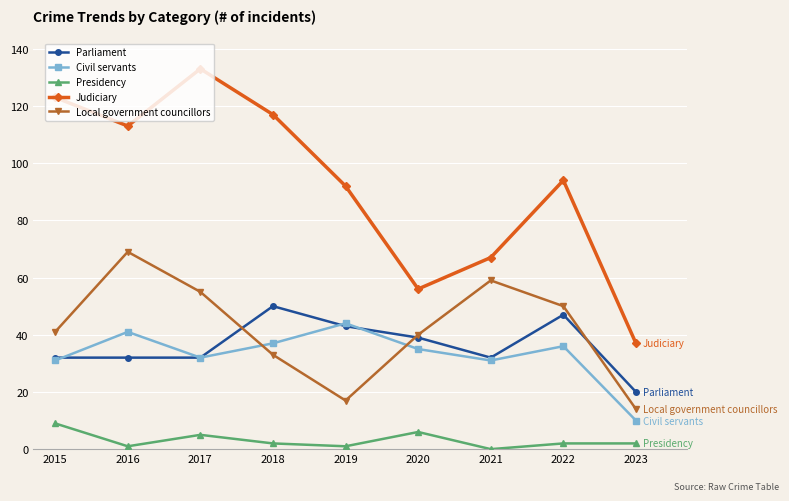

How many data points in Judiciary are less than 94?

4